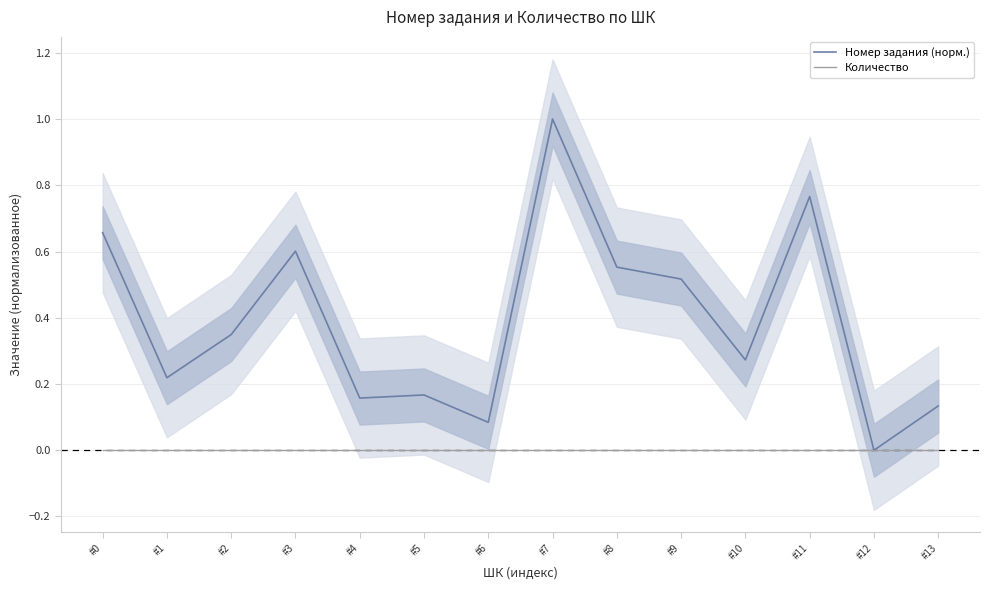

At how many categories does at least one series exceed 0?

13